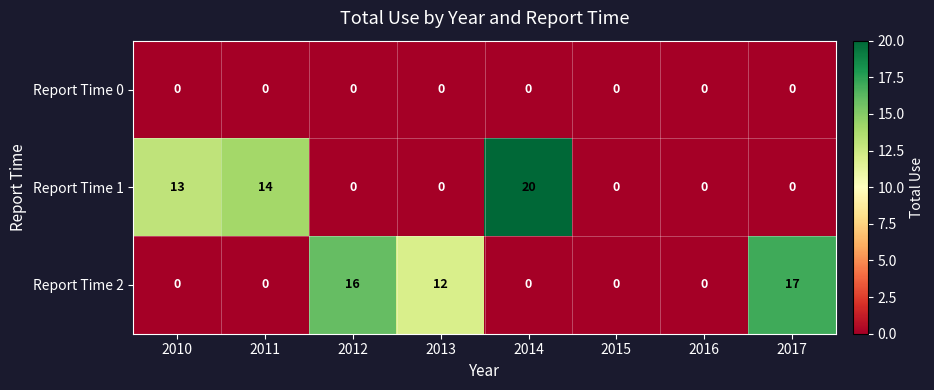

What is the total value across all series at 2011?

14